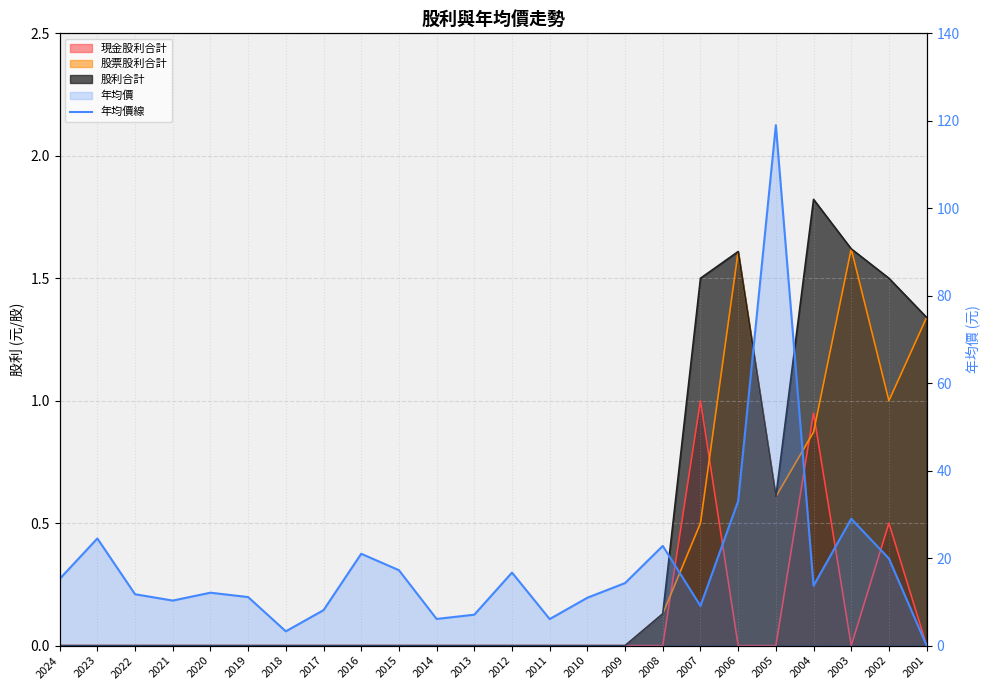

Reading left to right, what are all the values shown in this chart?

2024=15.2	2023=24.5	2022=11.8	2021=10.3	2020=12.1	2019=11.1	2018=3.3	2017=8.1	2016=21.0	2015=17.2	2014=6.1	2013=7.1	2012=16.7	2011=6.1	2010=10.9	2009=14.3	2008=22.8	2007=9.1	2006=33.0	2005=119.0	2004=13.7	2003=29.0	2002=19.9	2001=0.0